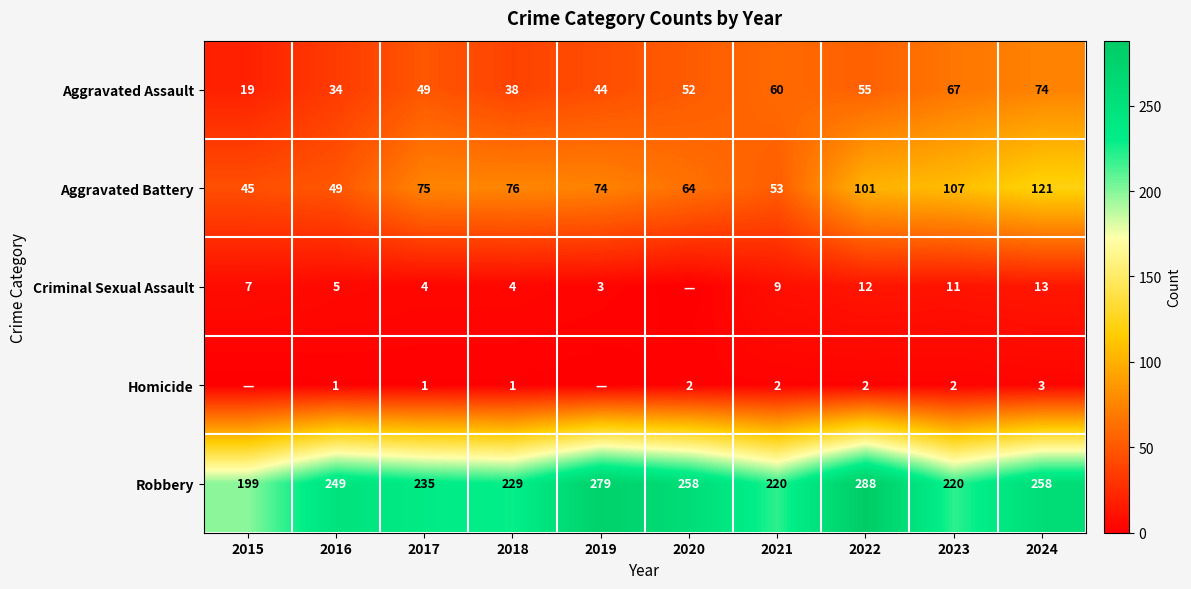

Between 2021 and 2024, which series saw the biggest shift?

Aggravated Battery